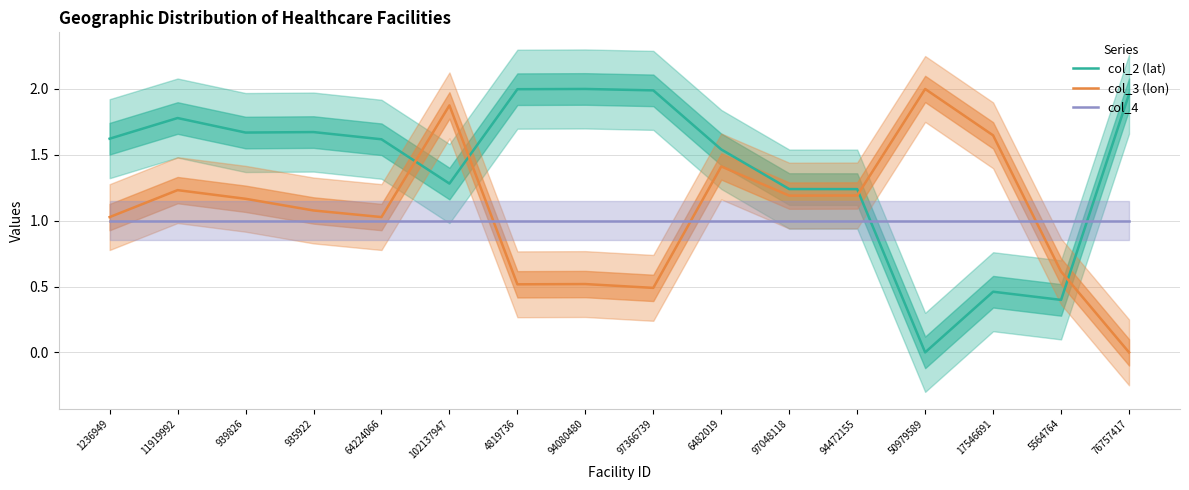

What is the label of the 6th point from the right?

97048118